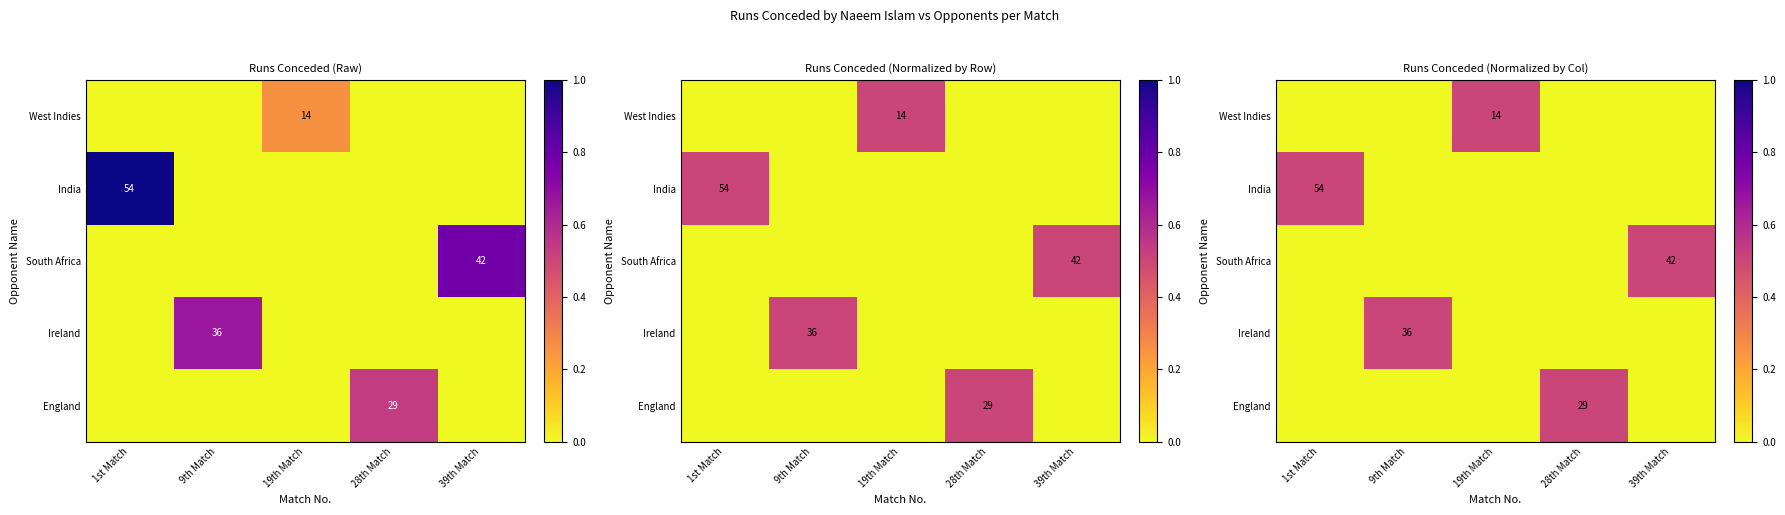

Which category has the highest value in the West Indies series?

19th Match